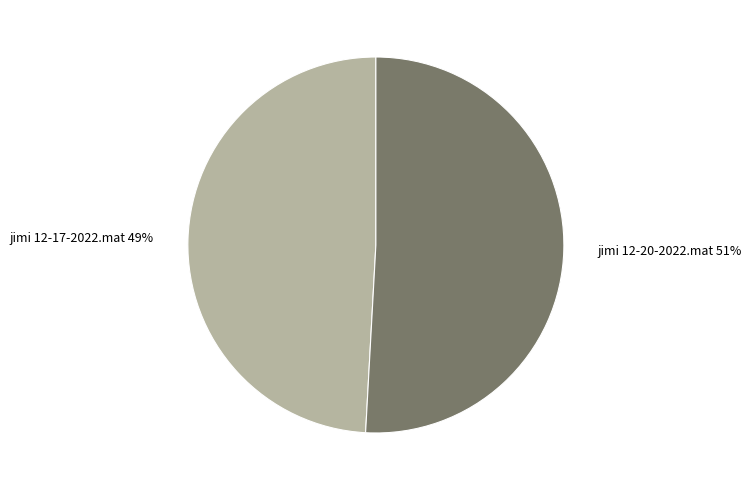

To the nearest percent, what percentage of the pie is jimi 12-20-2022.mat?

51%